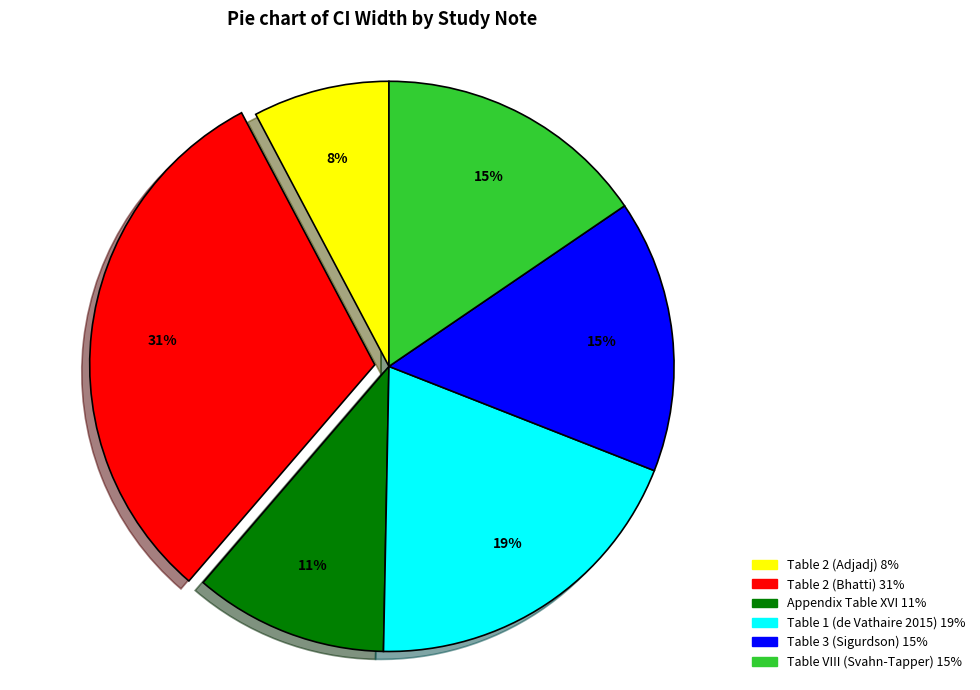

Do Table 2 (Adjadj) and Table 3 (Sigurdson) together represent more than half of the pie?

No